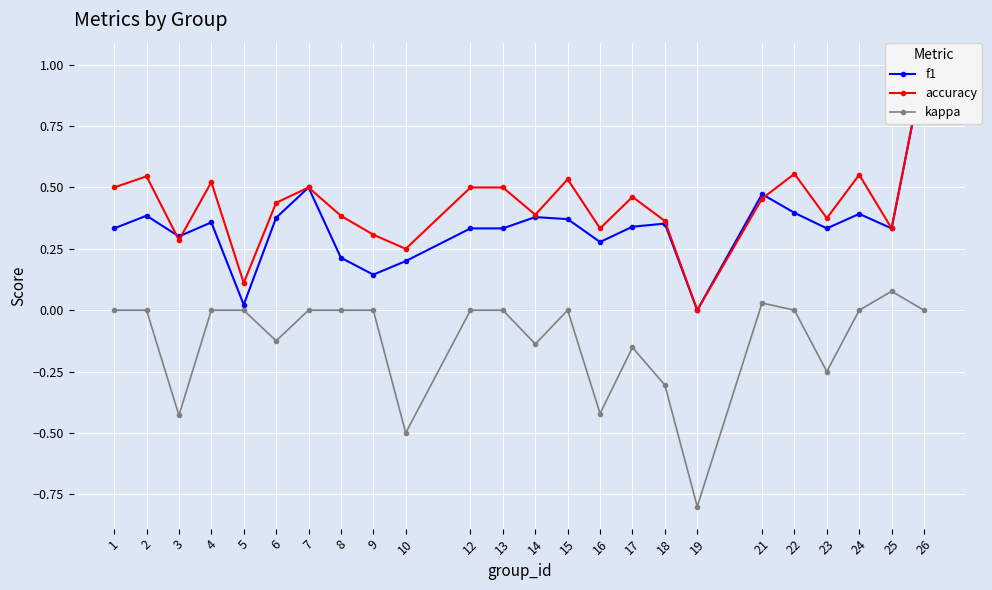

True or false: kappa and accuracy cross at least once.

False